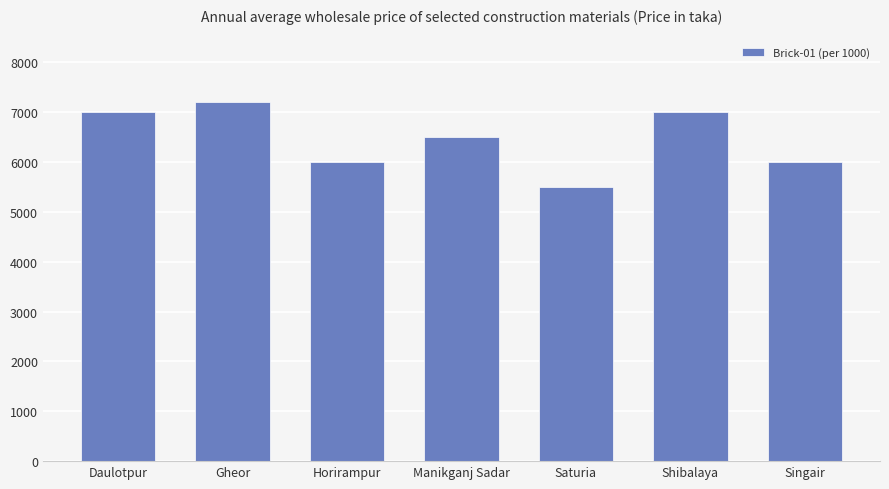

What is the value of the 2nd bar from the left?

7200